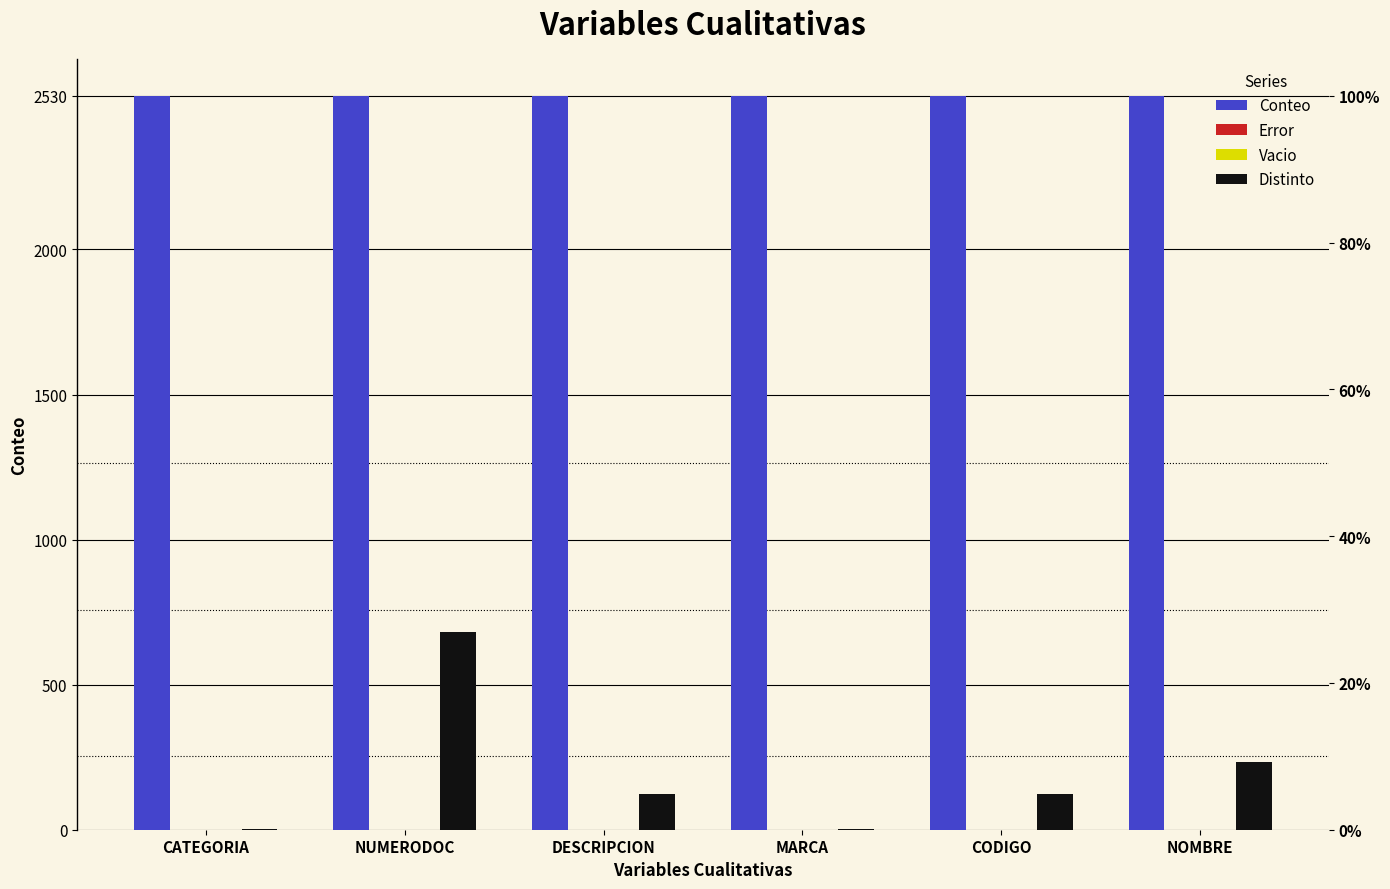

Between NUMERODOC and DESCRIPCION, which series saw the biggest shift?

Distinto